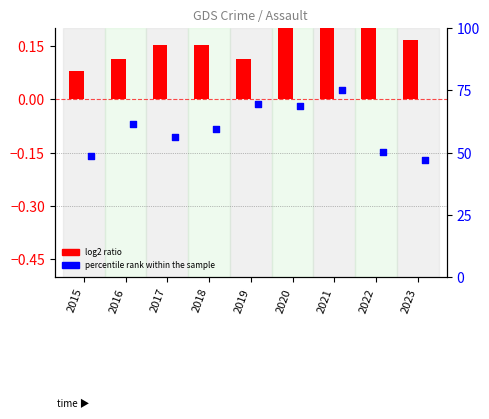

Approximately how many times larger is the value at 2015 compared to 2021?

0.6